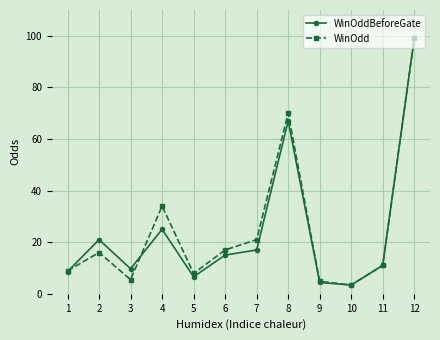

At how many categories does at least one series exceed 74?

1